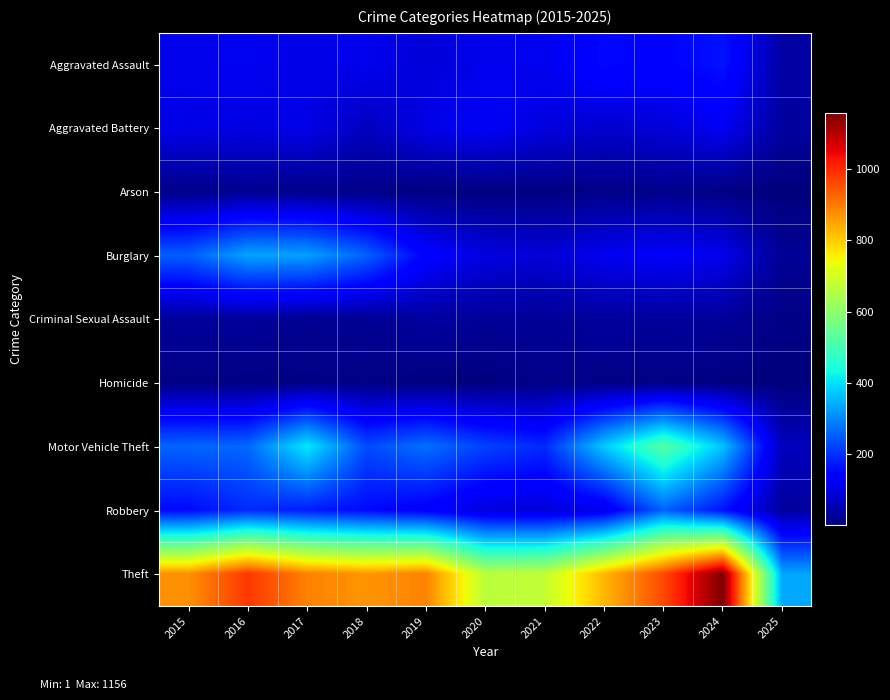

What is the total value across all series at 2023?

2165